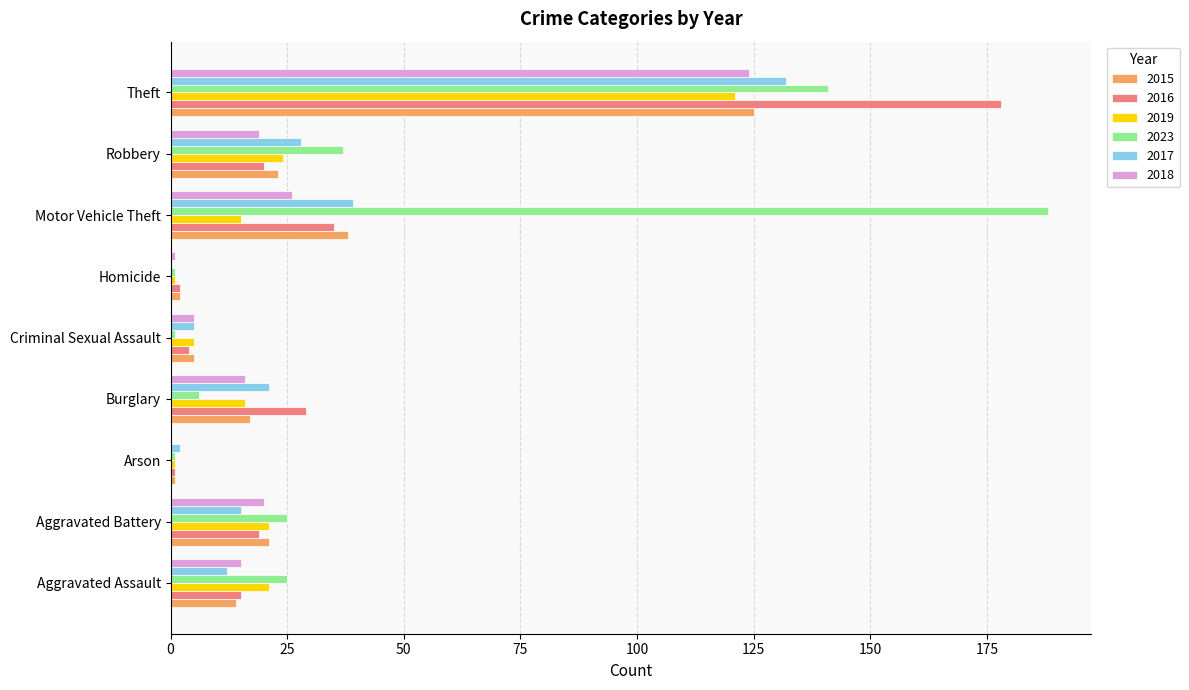

Is it true that 2017 equals 12 at Aggravated Assault?

True